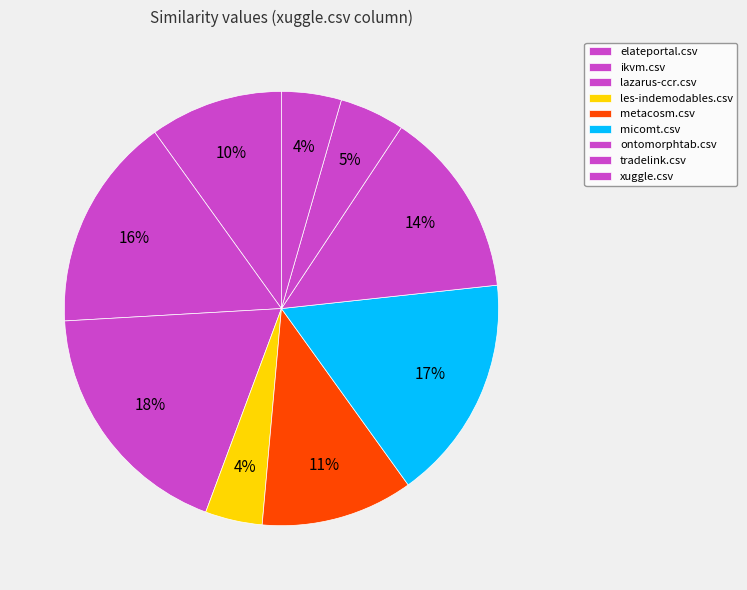

True or false: les-indemodables.csv accounts for 1% of the total.

False